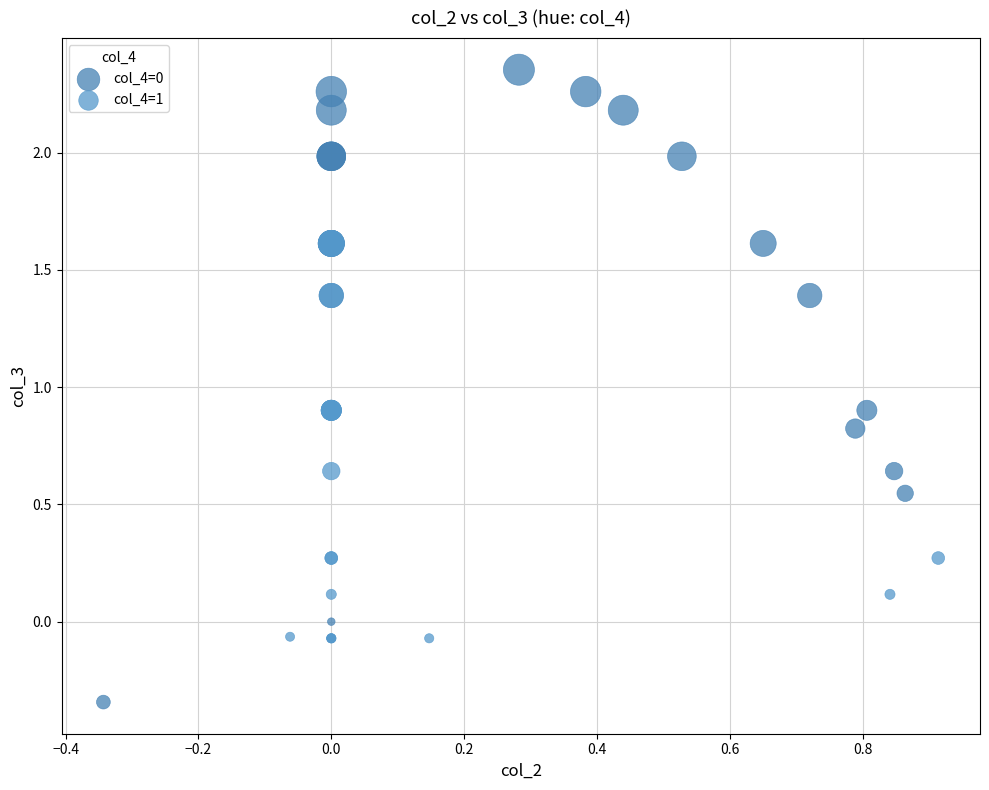

Which series contains the lowest Y value?

col_4=0